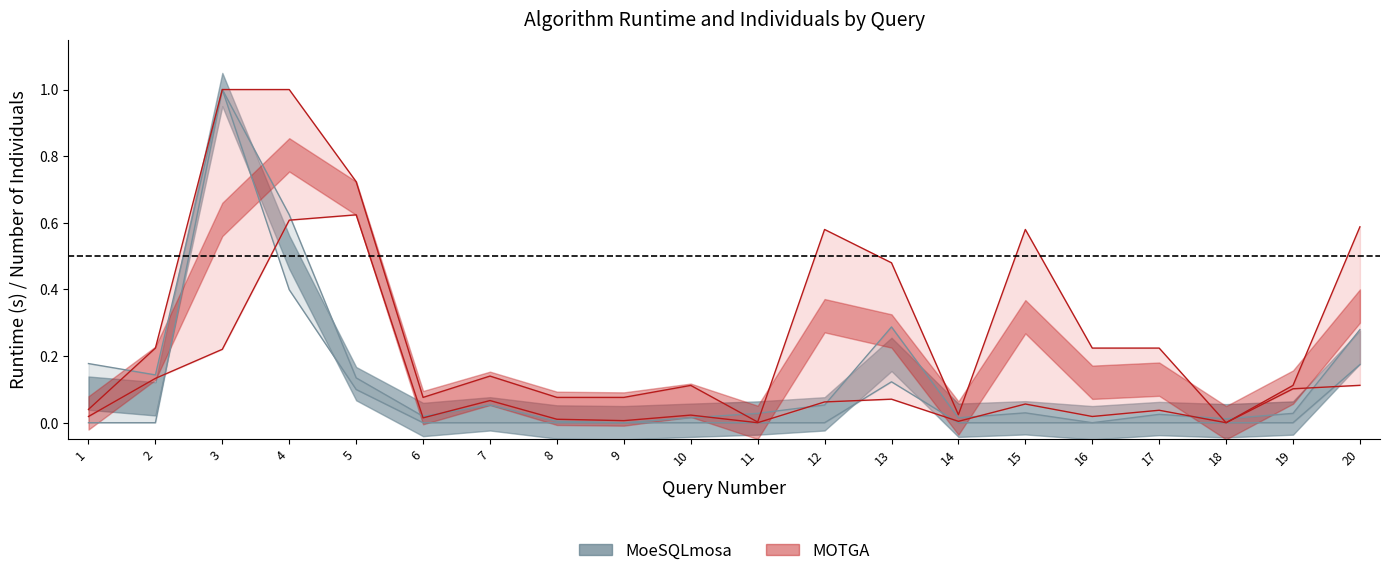

True or false: MoeSQLmosa_Runtime has more than 0 points higher than both neighbors.

True